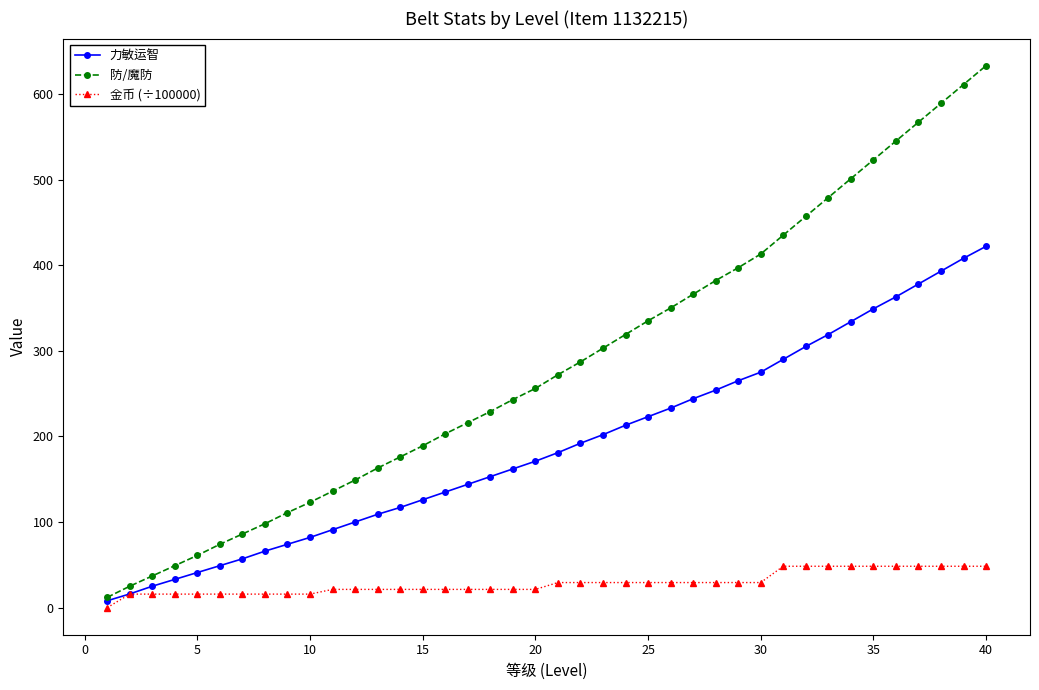

What is the greatest value displayed?

633.0